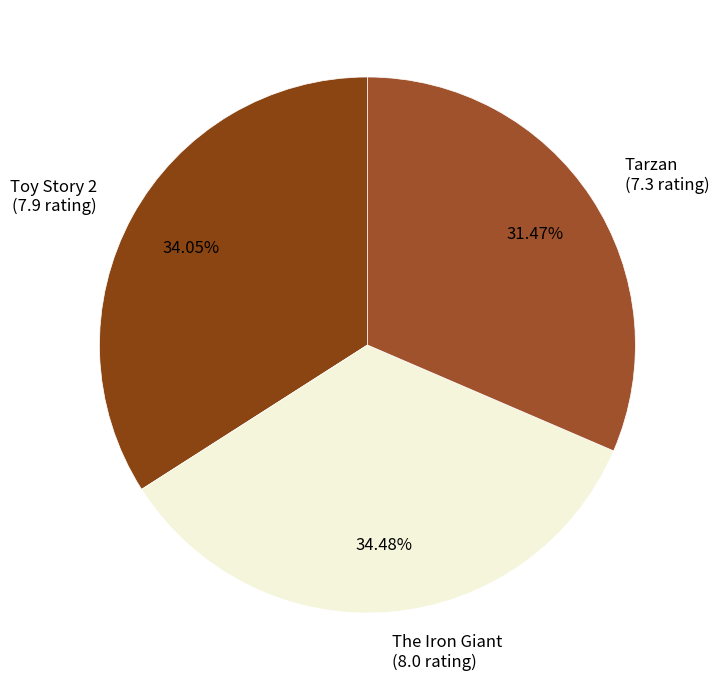

What is the total percentage of The Iron Giant and Toy Story 2?

68.5%